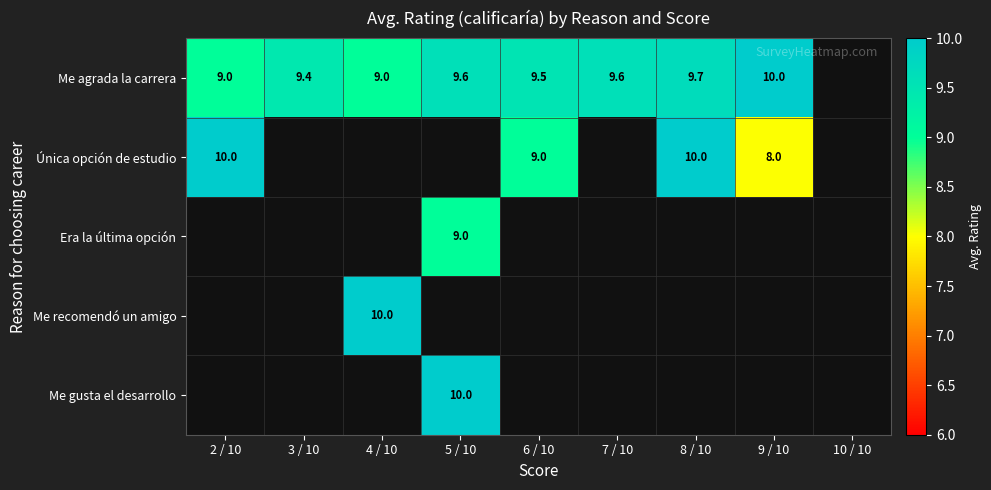

The Me agrada la carrera series shows 9.7 at 8 / 10. True or false?

True